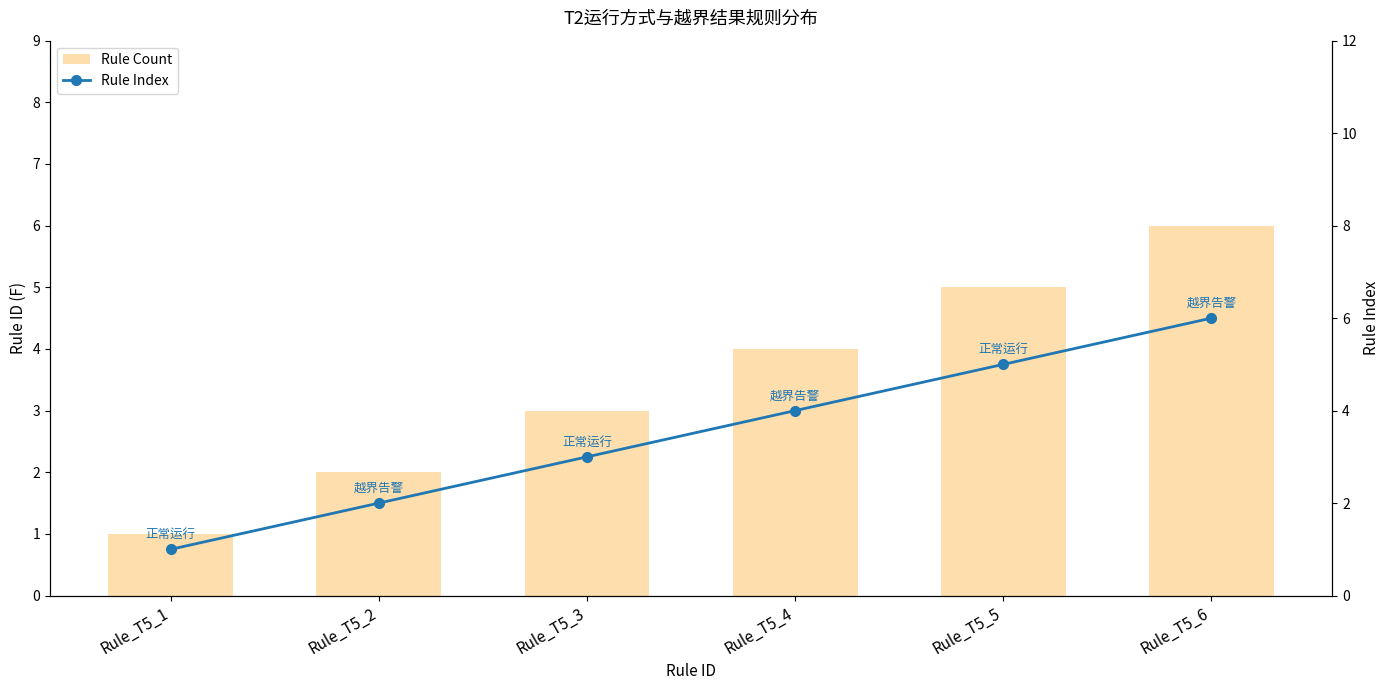

Reading left to right, transcribe all the data shown in this chart.

Rule Count: 1	2	3	4	5	6
Rule Index: 1	2	3	4	5	6